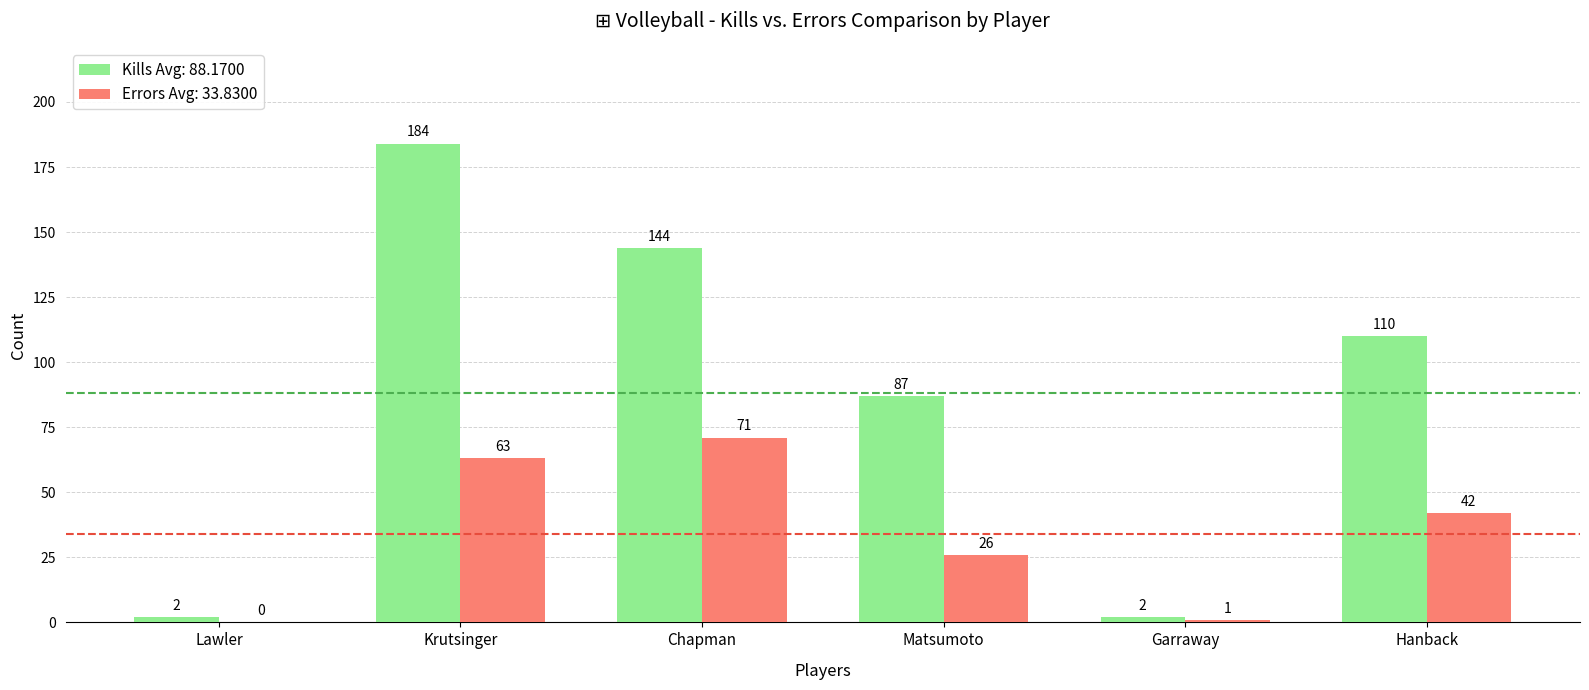

Reading left to right, extract all data points from this chart.

Kills: 2	184	144	87	2	110
Errors: 0	63	71	26	1	42